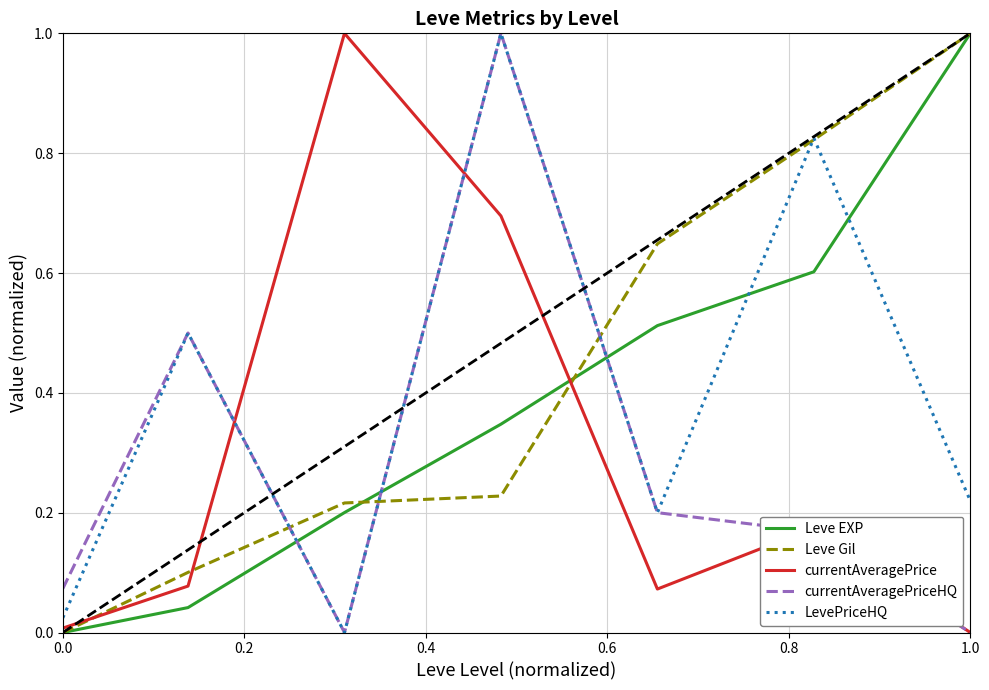

True or false: Leve EXP and LevePriceHQ cross at least once.

True